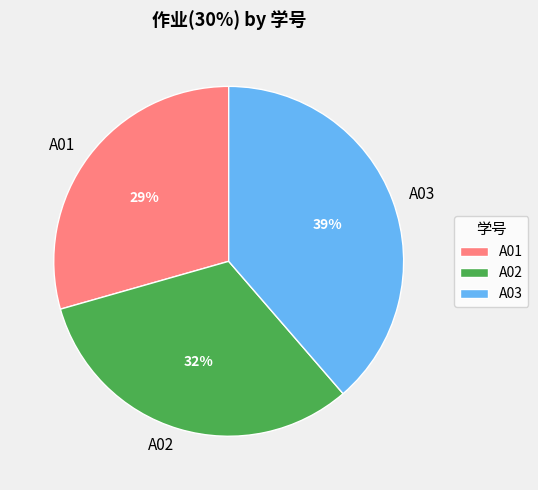

What is the largest slice in the pie chart?

A03